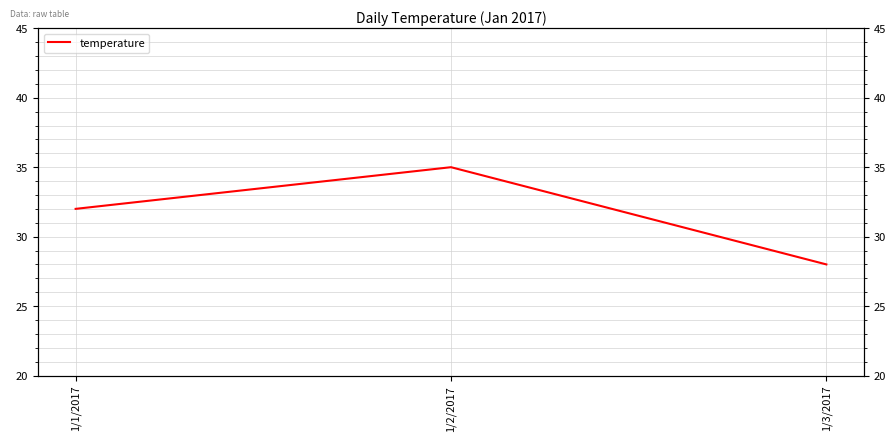

What is the change in value from 1/1/2017 to 1/3/2017?

-4